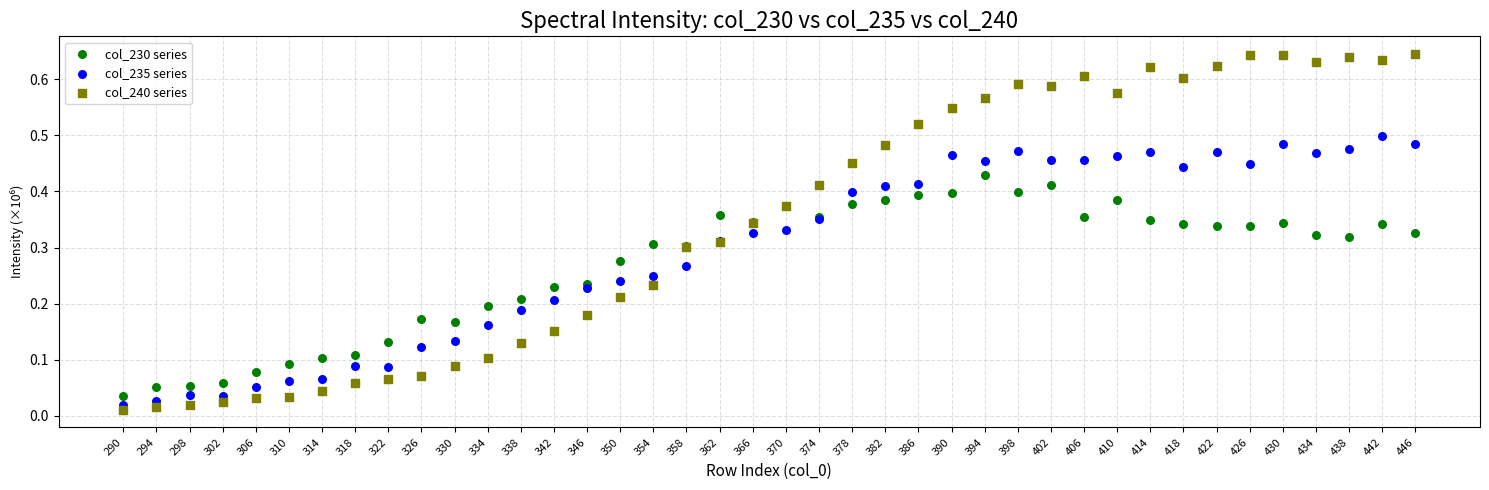

What is the X range (max minus min) for the scatter plot?

156.0